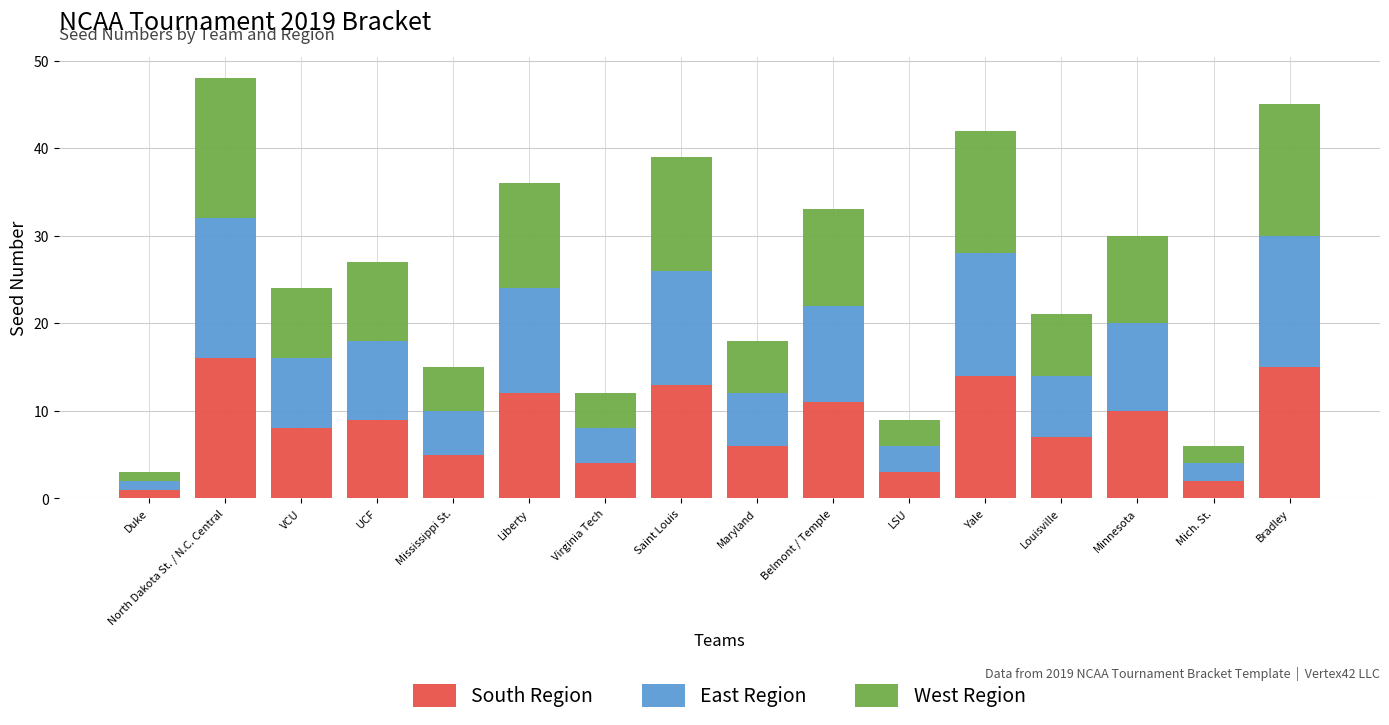

What is the sum of the South Region values at Yale and North Dakota St. / N.C. Central?

30